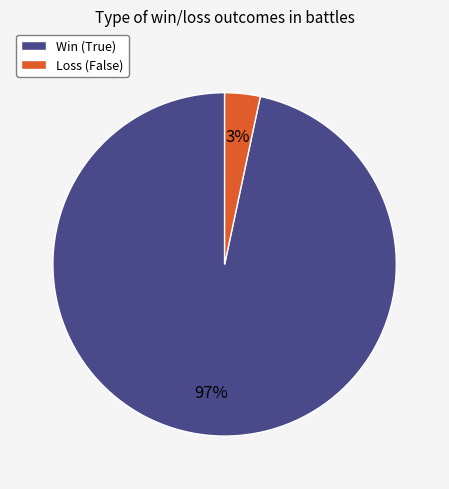

The Loss (False) slice represents 12% of the pie. True or false?

False